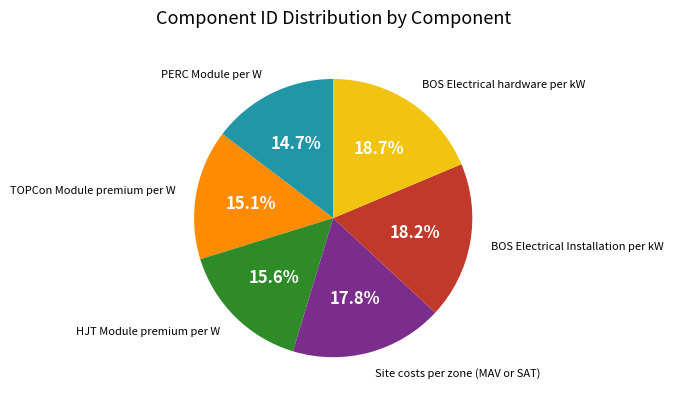

To the nearest percent, what is the average slice percentage?

17%